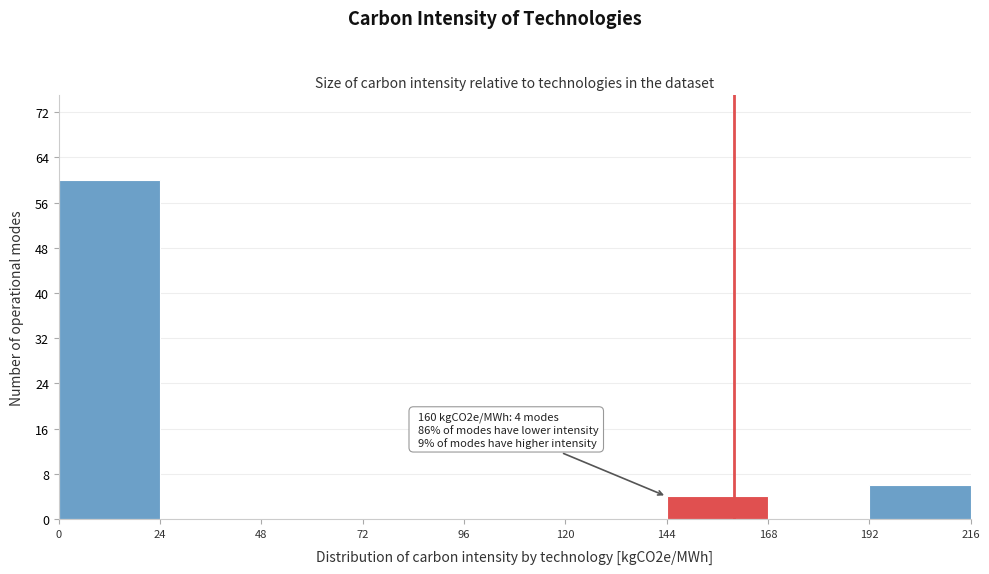

Which range on the x-axis has the tallest bar?

0 to 24